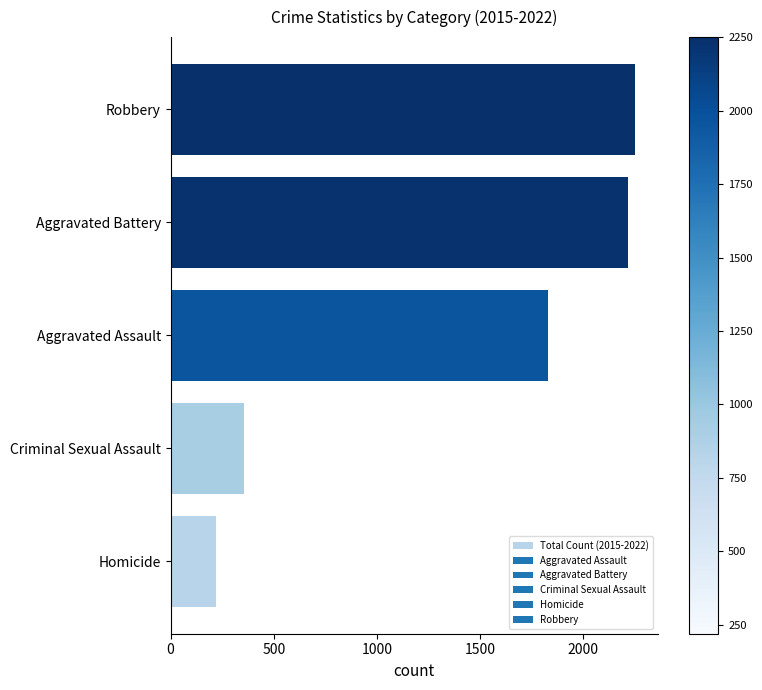

At which label is the value closest to 1235?

Aggravated Assault